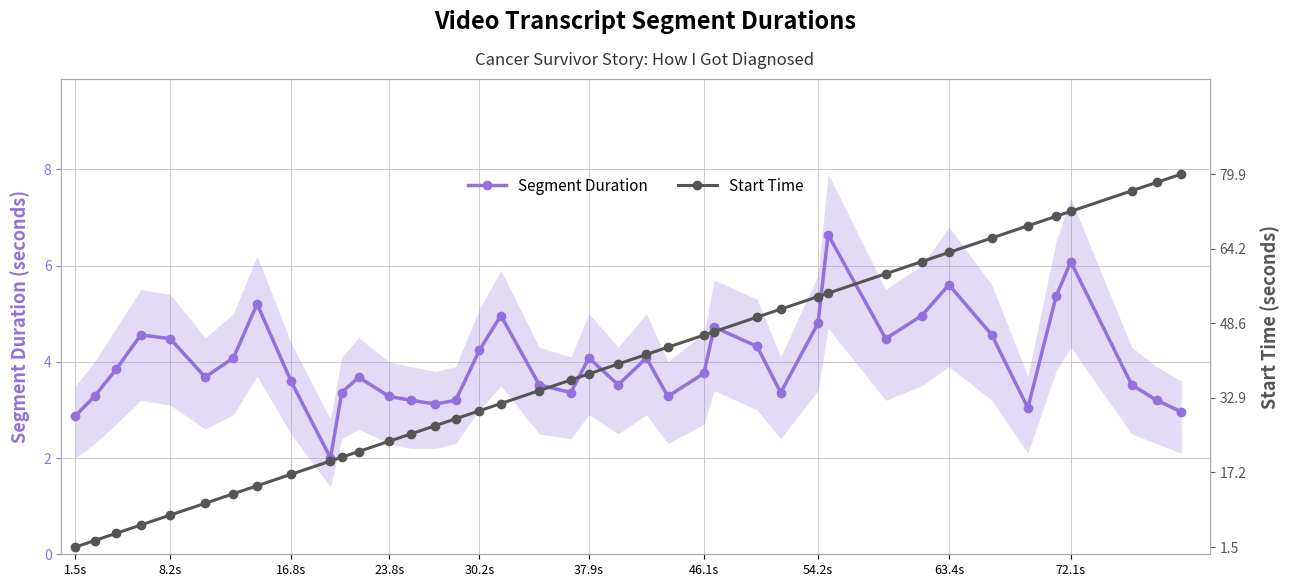

What is the lowest value of the Segment Duration series?

2.0